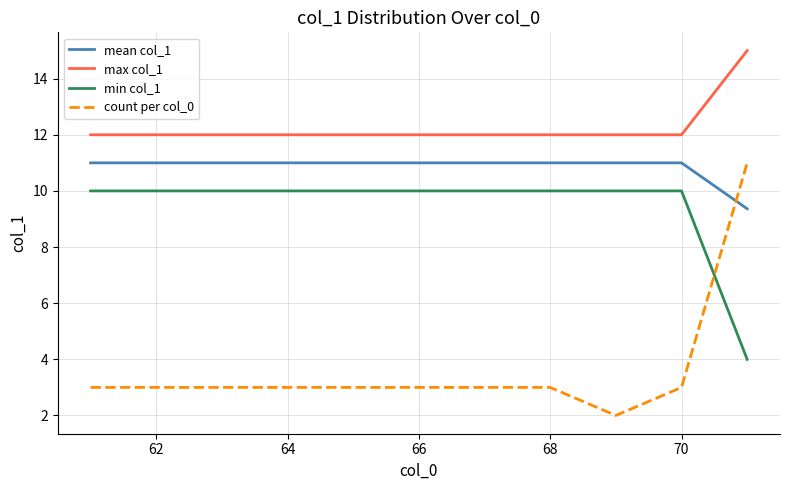

What is the minimum value shown in the chart?

2.0